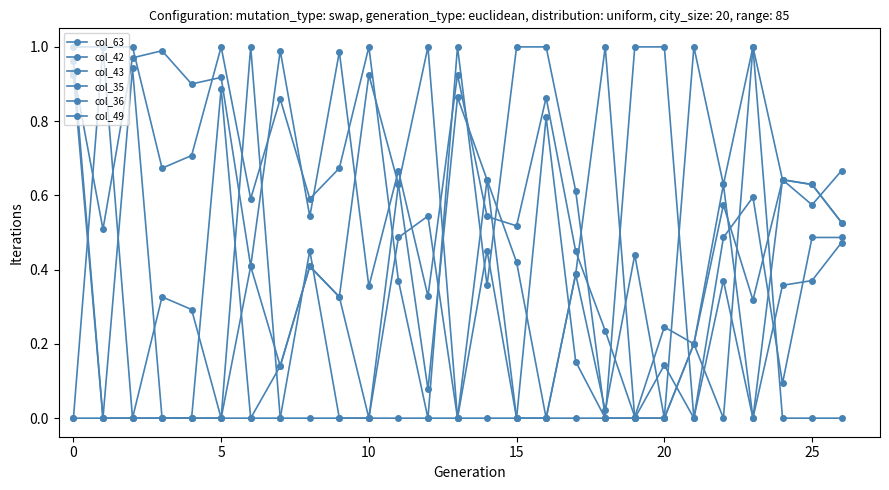

Reading left to right, extract all data points from this chart.

col_63: 0.9	0.5	1.0	1.0	0.9	0.9	0.4	1.0	0.5	1.0	0.4	0.7	0.3	0.9	0.5	0.5	0.9	0.4	0.2	0.0	0.2	0.2	0.6	0.3	0.6	0.6	0.7
col_42: 0.9	0.0	0.9	0.0	0.0	0.9	0.0	0.1	0.4	0.3	0.9	0.6	0.1	0.9	0.6	0.4	0.0	0.4	0.0	0.4	0.0	0.2	0.6	0.0	0.6	0.6	0.5
col_43: 0.0	1.0	0.0	0.0	0.0	0.0	1.0	0.0	0.0	0.0	0.0	0.0	0.0	0.0	0.0	0.0	0.0	0.0	0.0	0.0	0.0	0.2	0.0	1.0	0.0	0.0	0.0
col_35: 1.0	1.0	1.0	0.7	0.7	1.0	0.6	0.9	0.6	0.7	1.0	0.4	0.0	1.0	0.4	1.0	1.0	0.6	0.0	1.0	1.0	0.0	0.4	0.0	0.4	0.4	0.5
col_36: 0.0	0.0	0.0	0.3	0.3	0.0	0.4	0.1	0.4	0.3	0.0	0.6	1.0	0.0	0.6	0.0	0.0	0.4	1.0	0.0	0.0	1.0	0.6	1.0	0.6	0.6	0.5
col_49: 1.0	0.0	0.0	0.0	0.0	0.0	0.0	0.0	0.5	0.0	0.0	0.5	0.5	0.0	0.5	0.0	0.8	0.2	0.0	0.0	0.1	0.0	0.5	0.6	0.1	0.5	0.5